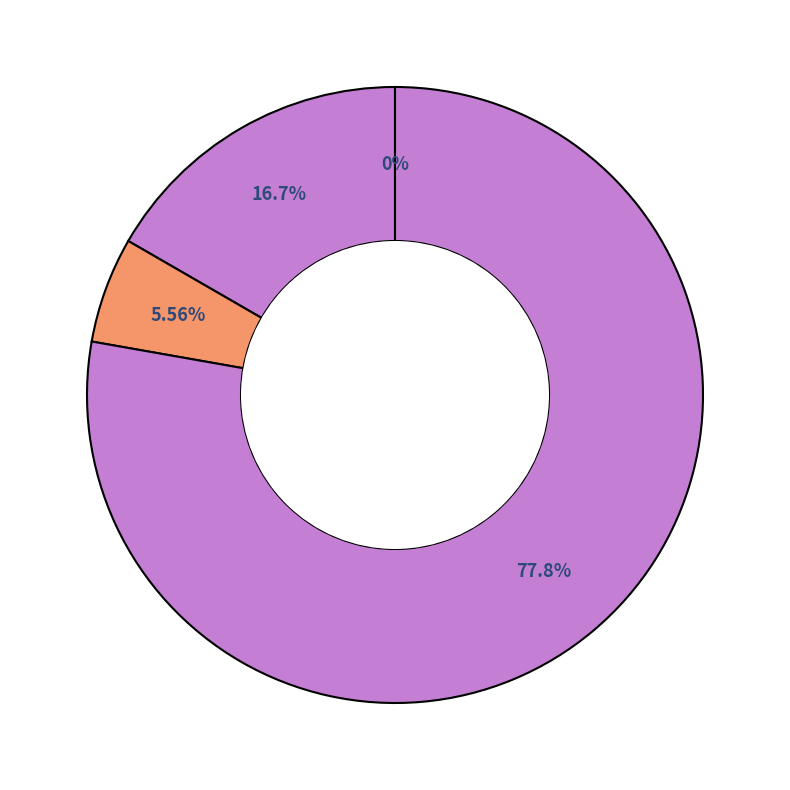

What percentage is the Criminal Sexual Assault slice, to the nearest percent?

5%